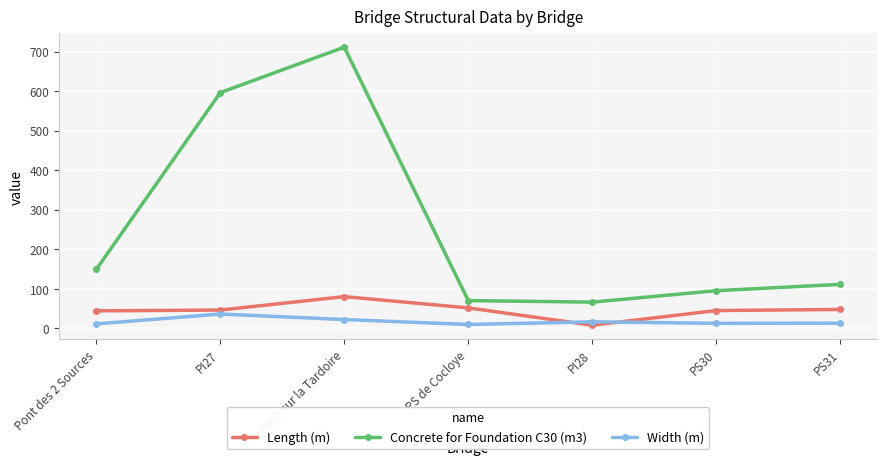

At which category does Width (m) reach its first local peak?

PI27